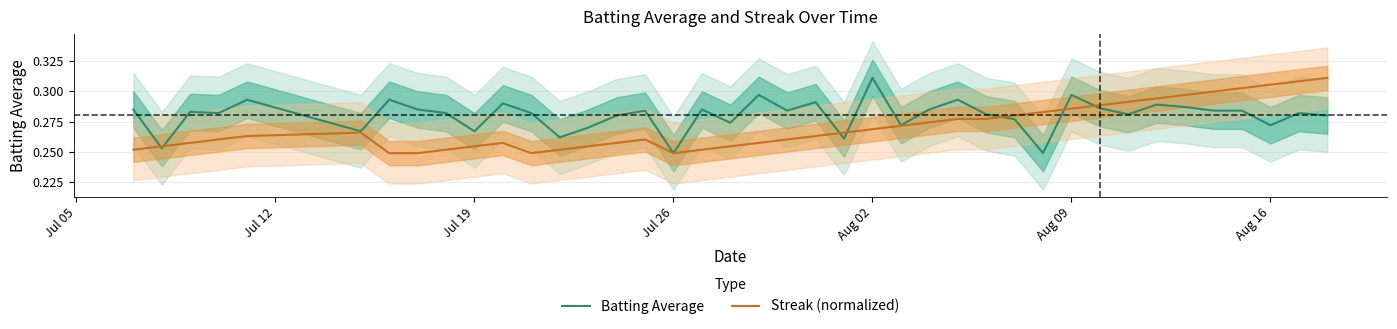

The value of Batting Average at Jul 26 is 0.1. True or false?

False